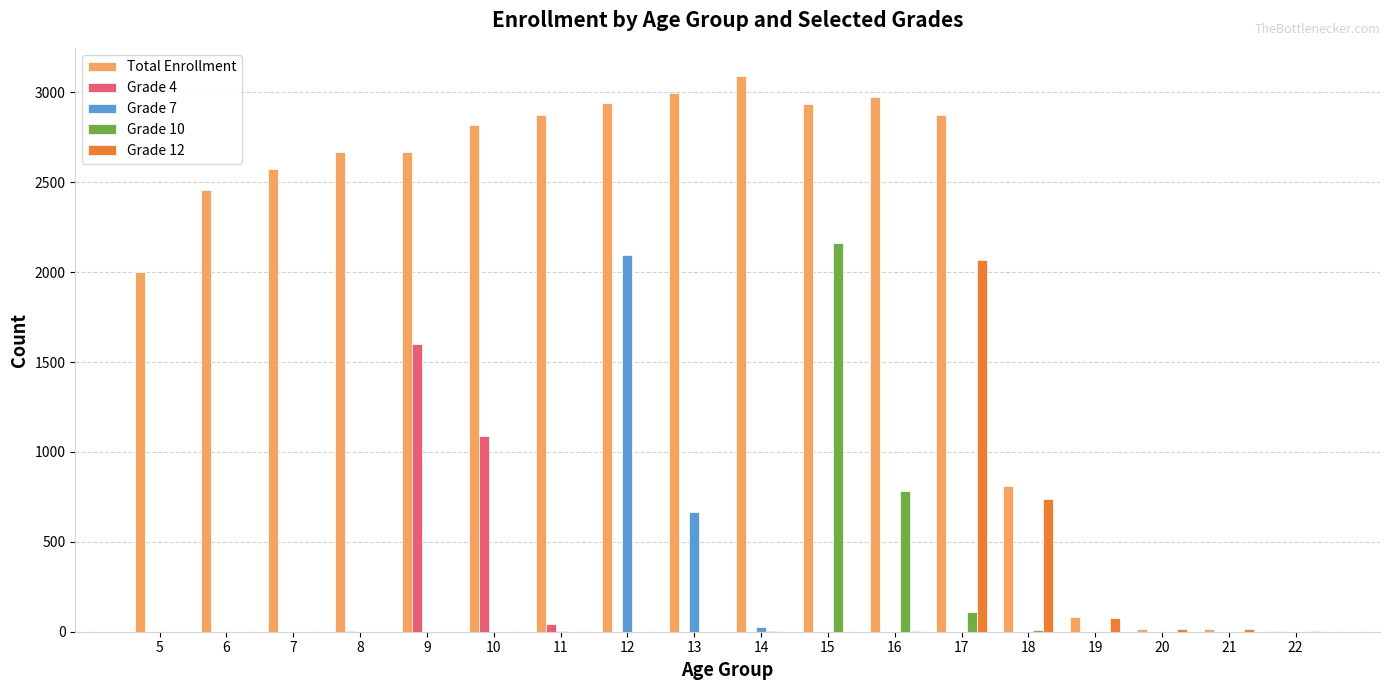

Which series changed the most between 14 and 21?

Total Enrollment